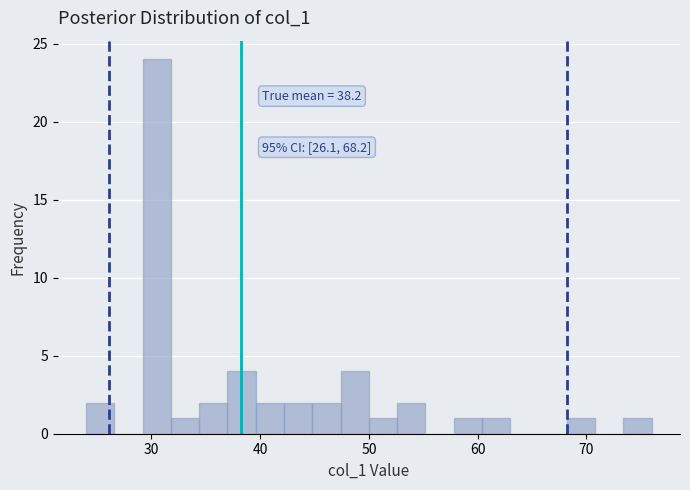

Around what value on the x-axis is the tallest bar? Give the approximate position of its centre, as read against the axis.

31